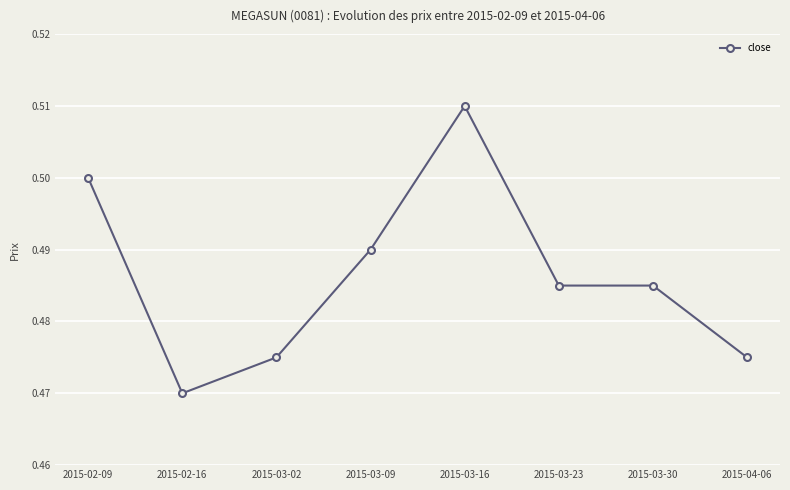

What is the sum of the values at 2015-02-09 and 2015-02-16?

1.0